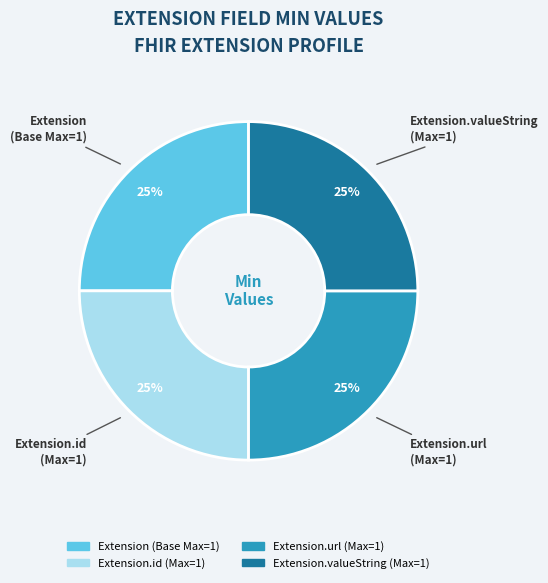

Does any single category account for the majority?

No